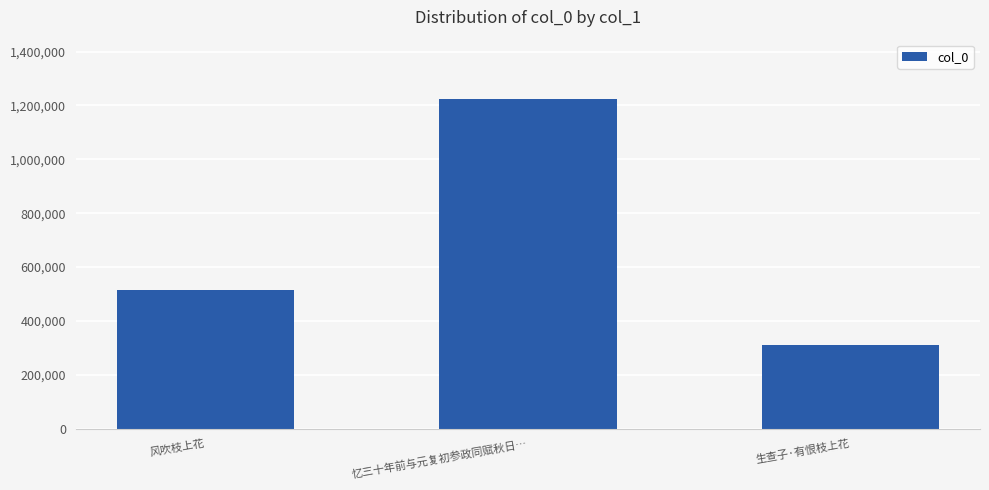

True or false: the data shows 1223676 at 忆三十年前与元复初参政同赋秋日….

True